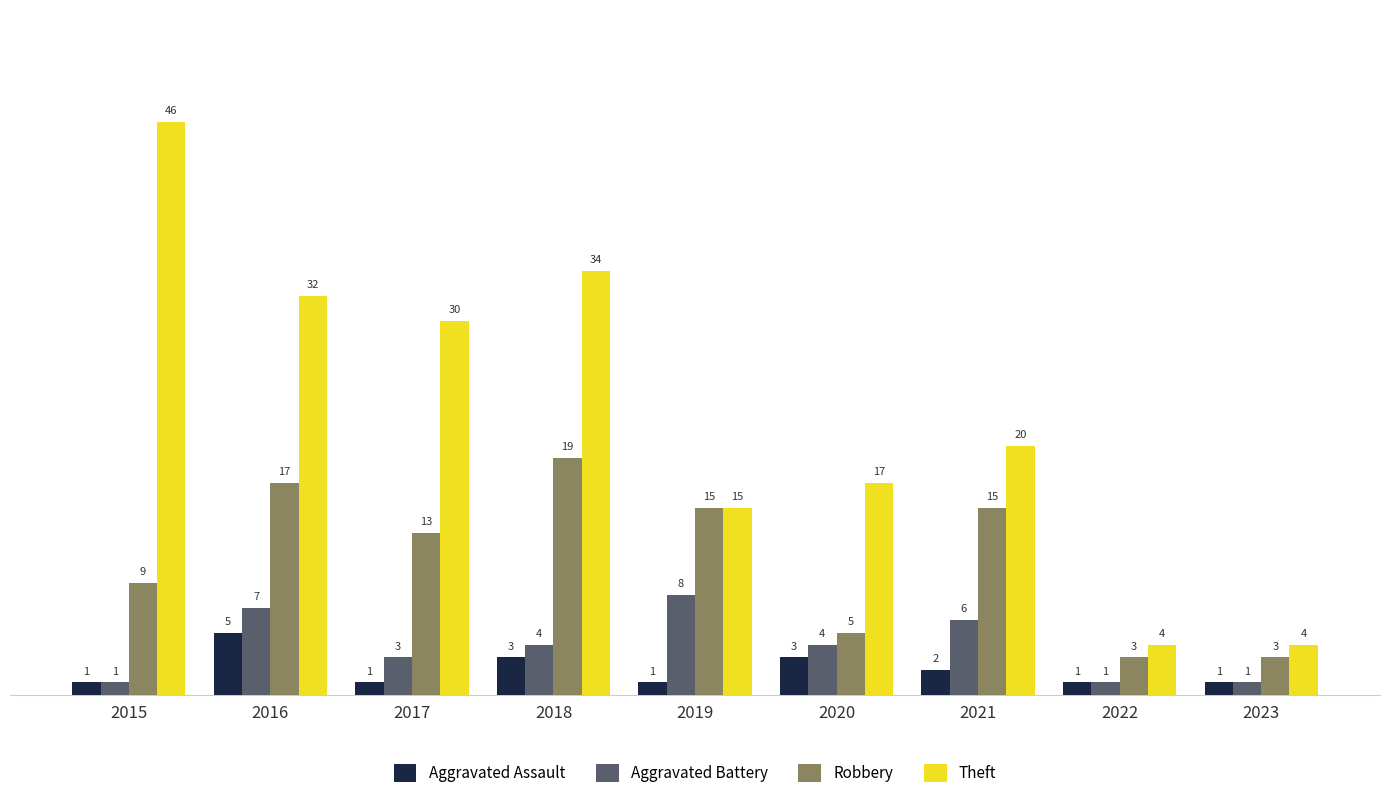

Between 2015 and 2021, which series saw the biggest shift?

Theft